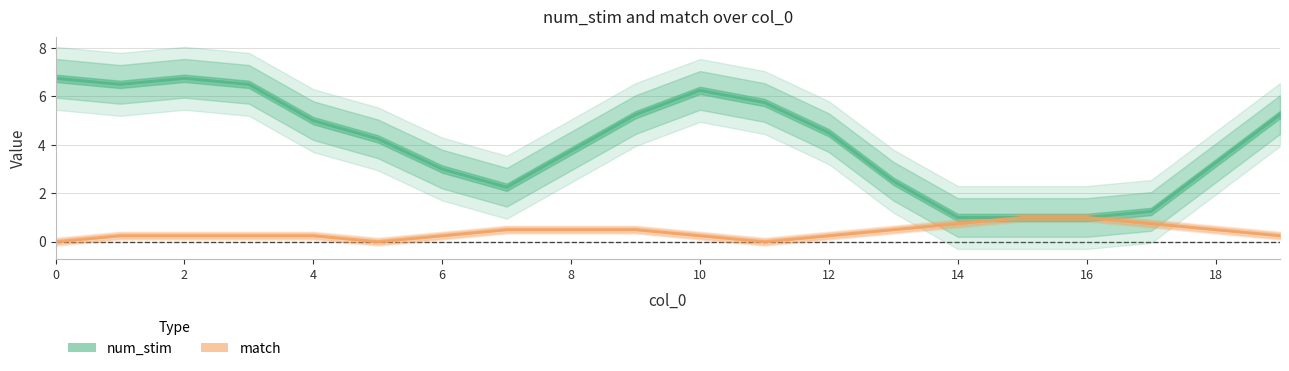

What is the label of the 10th point from the right?

10